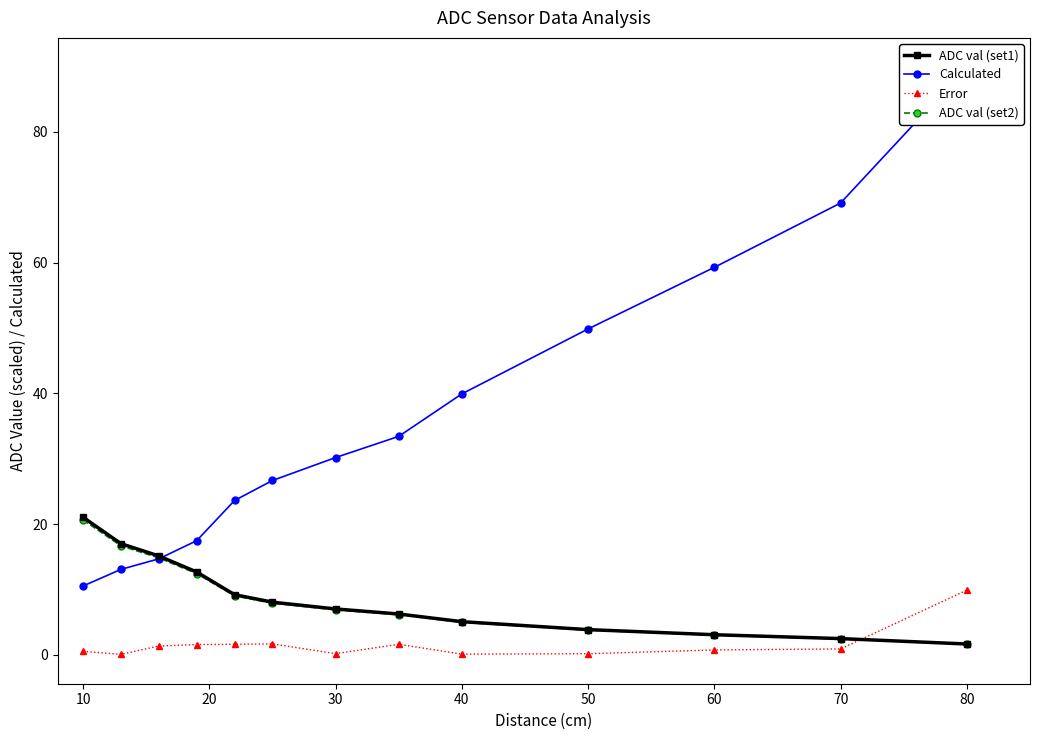

The value of ADC val (set1) at 10 is 35.3. True or false?

False